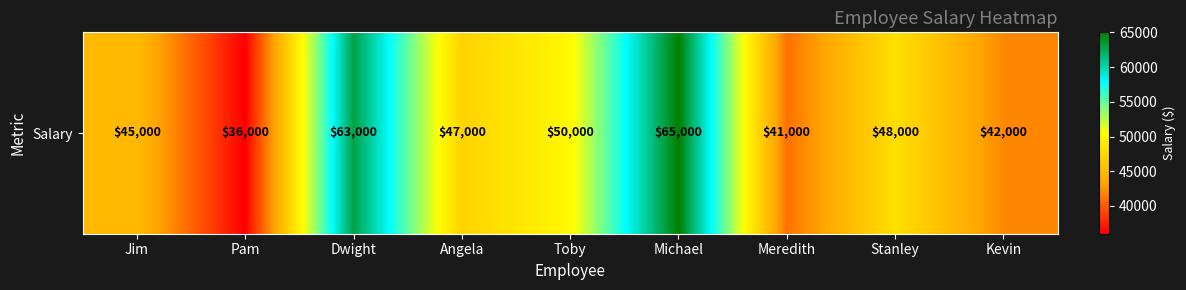

Between Toby and Dwight, which is larger?

Dwight